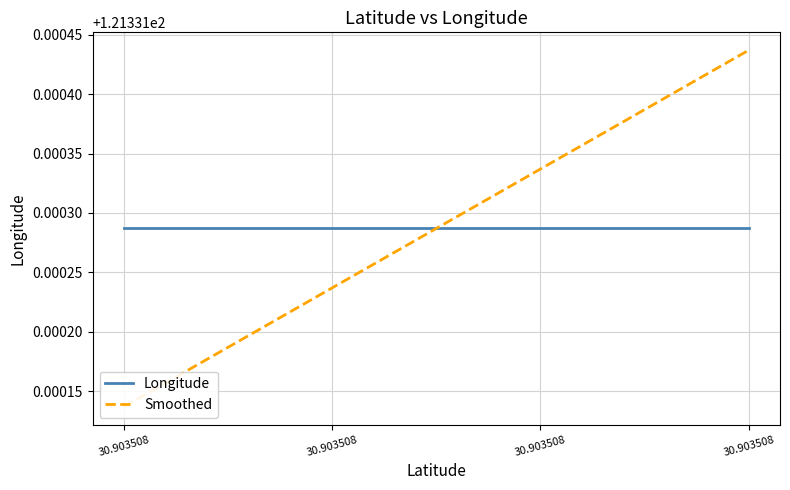

True or false: Longitude and Smoothed cross at least once.

True